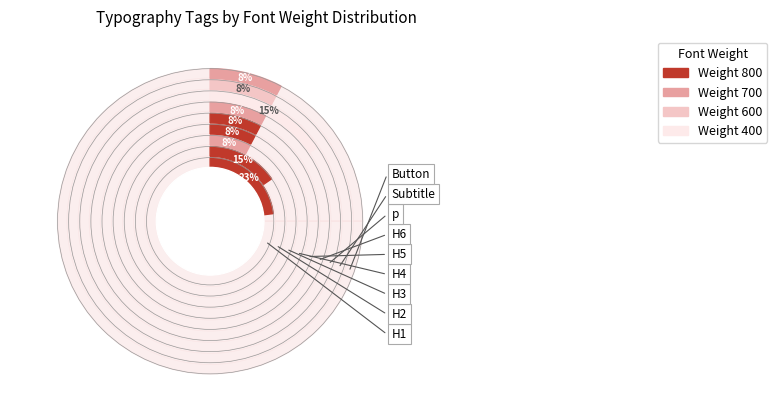

Count the number of slices in the pie.

9